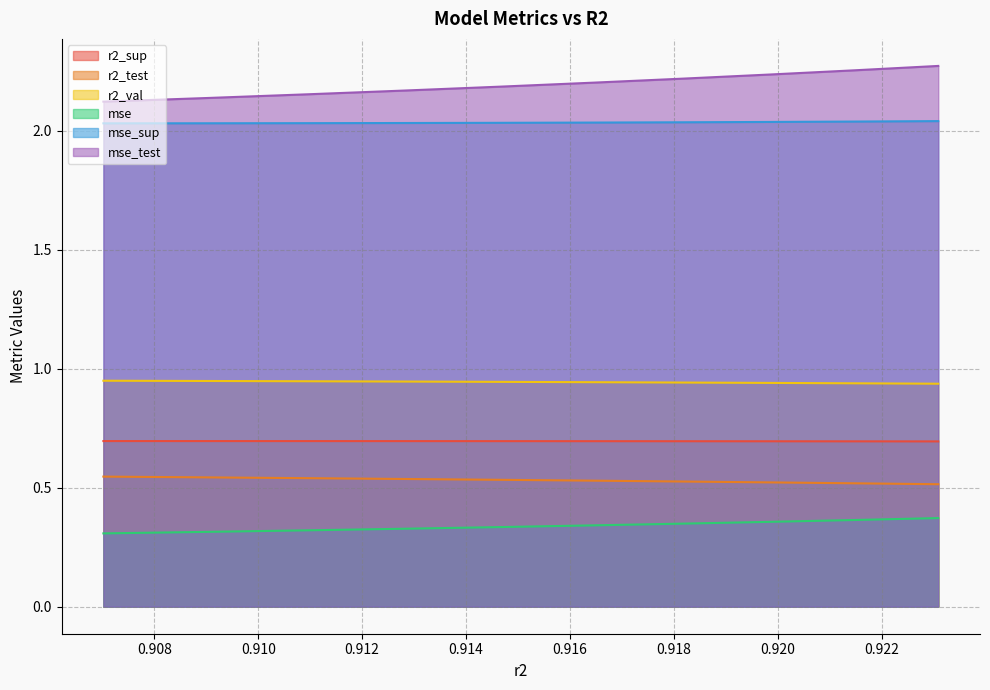

Read the r2_sup value at 0.9109521384570991.

0.7